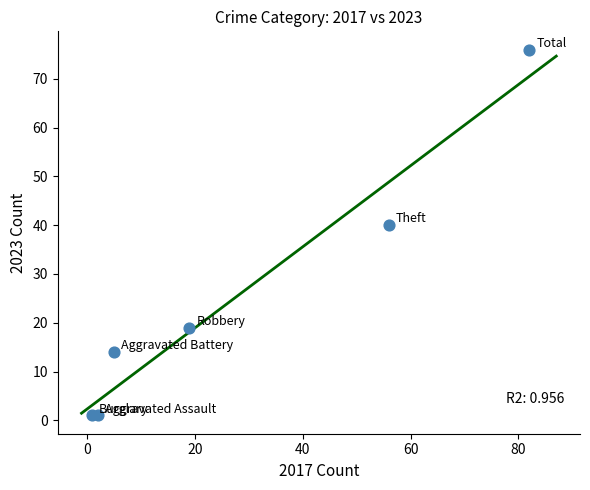

What is the average Y value?

25